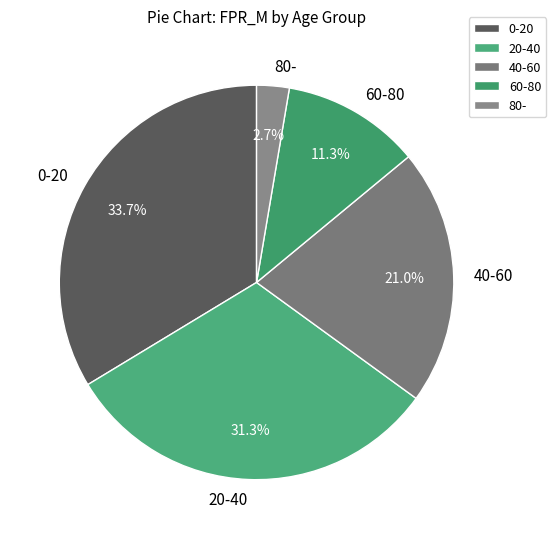

True or false: 0-20 accounts for 34% of the total.

True